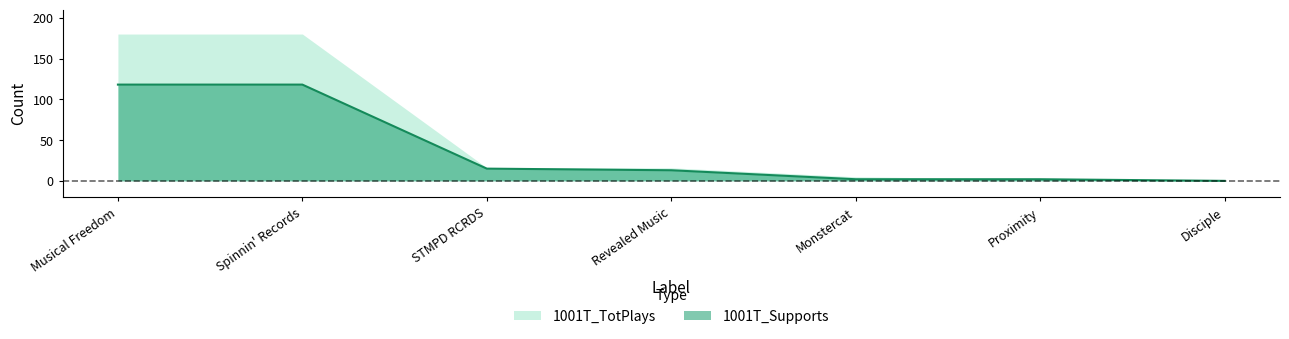

At which label does the data first exceed 13?

Musical Freedom